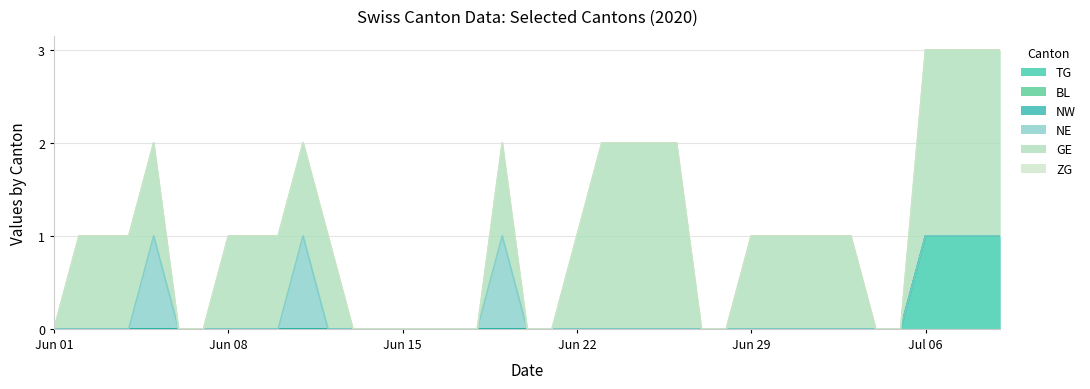

Reading left to right, list all the values displayed in this chart.

TG: 0	0	0	0	0	0	0	0	0	0	0	0	0	0	0	0	0	0	0	0	0	0	0	0	0	0	0	0	0	0	0	0	0	0	0	1	1	1	1
BL: 0	0	0	0	0	0	0	0	0	0	0	0	0	0	0	0	0	0	0	0	0	0	0	0	0	0	0	0	0	0	0	0	0	0	0	0	0	0	0
NW: 0	0	0	0	0	0	0	0	0	0	0	0	0	0	0	0	0	0	0	0	0	0	0	0	0	0	0	0	0	0	0	0	0	0	0	0	0	0	0
NE: 0	0	0	0	1	0	0	0	0	0	1	0	0	0	0	0	0	0	1	0	0	0	0	0	0	0	0	0	0	0	0	0	0	0	0	0	0	0	0
GE: 0	1	1	1	1	0	0	1	1	1	1	1	0	0	0	0	0	0	1	0	0	1	2	2	2	2	0	0	1	1	1	1	1	0	0	2	2	2	2
ZG: 0	0	0	0	0	0	0	0	0	0	0	0	0	0	0	0	0	0	0	0	0	0	0	0	0	0	0	0	0	0	0	0	0	0	0	0	0	0	0